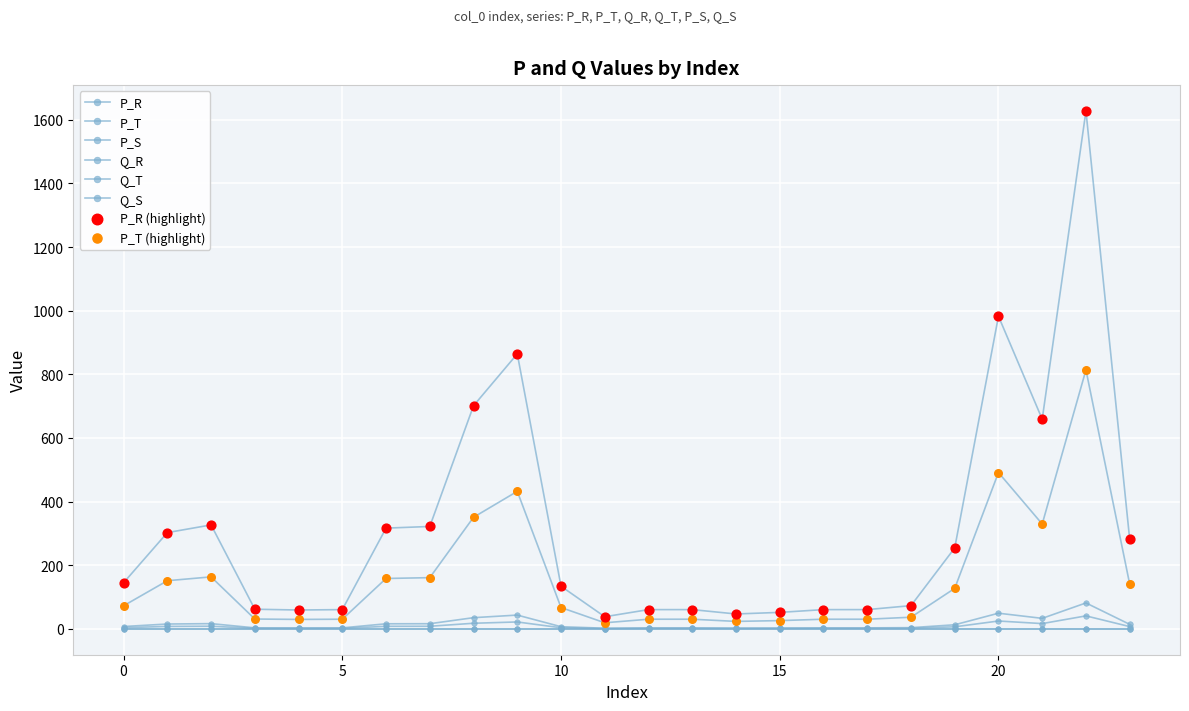

At which category is the sum across all series the highest?

22